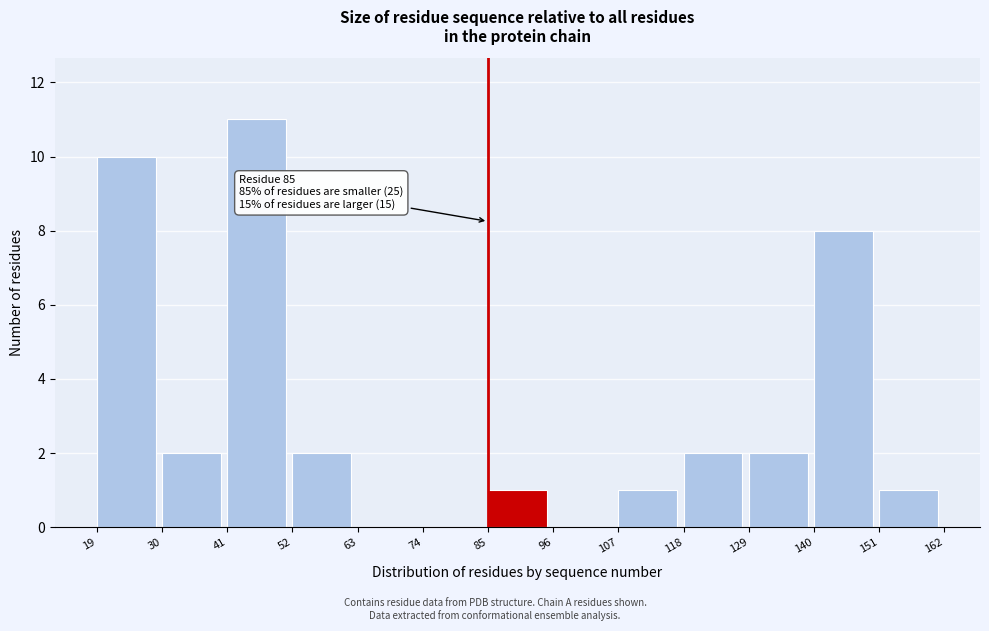

Which range on the x-axis has the tallest bar?

41 to 52